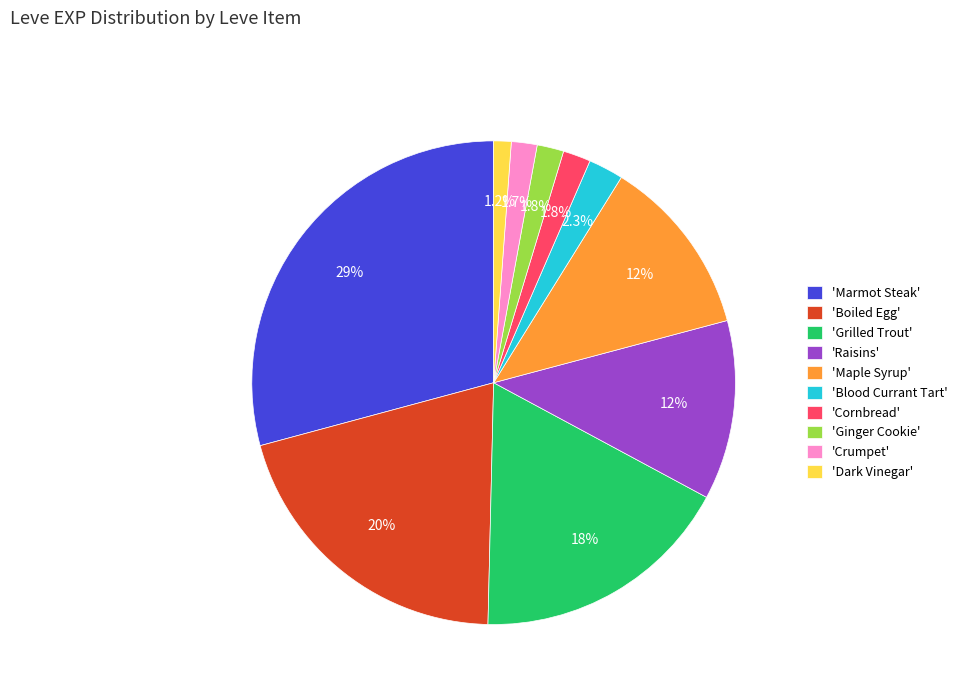

Combined, what portion of the pie is 'Raisins' and 'Marmot Steak'?

41.2%